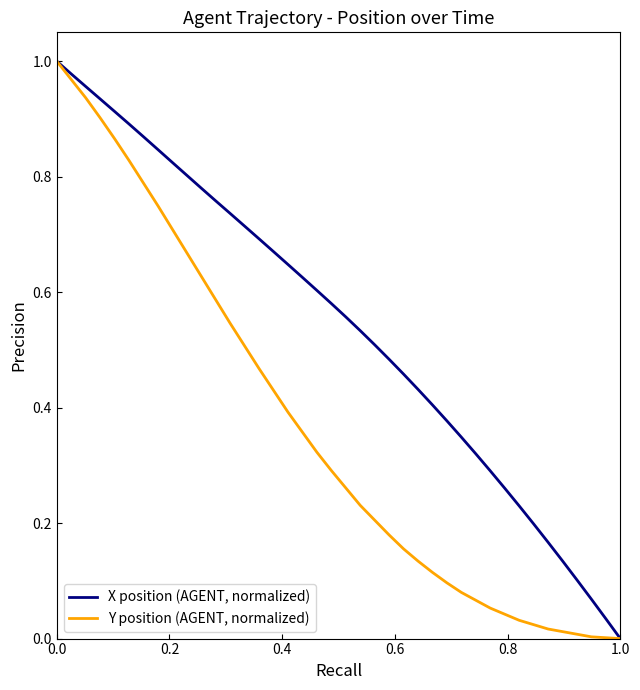

Rank the series by their average value, from highest to lowest.

X position (AGENT, normalized), Y position (AGENT, normalized)